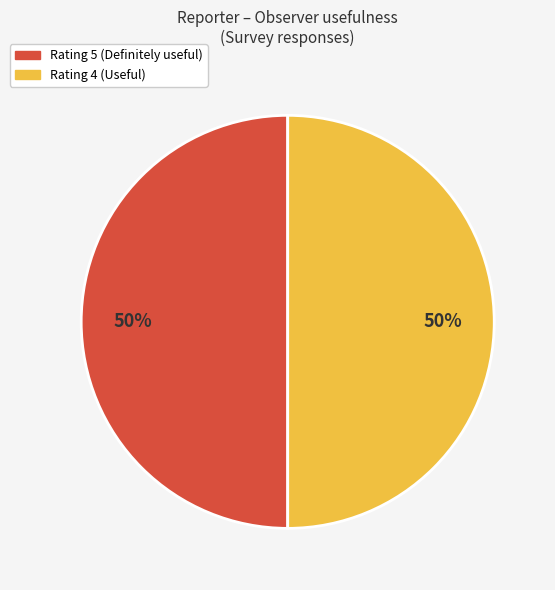

How many segments does this pie chart have?

2